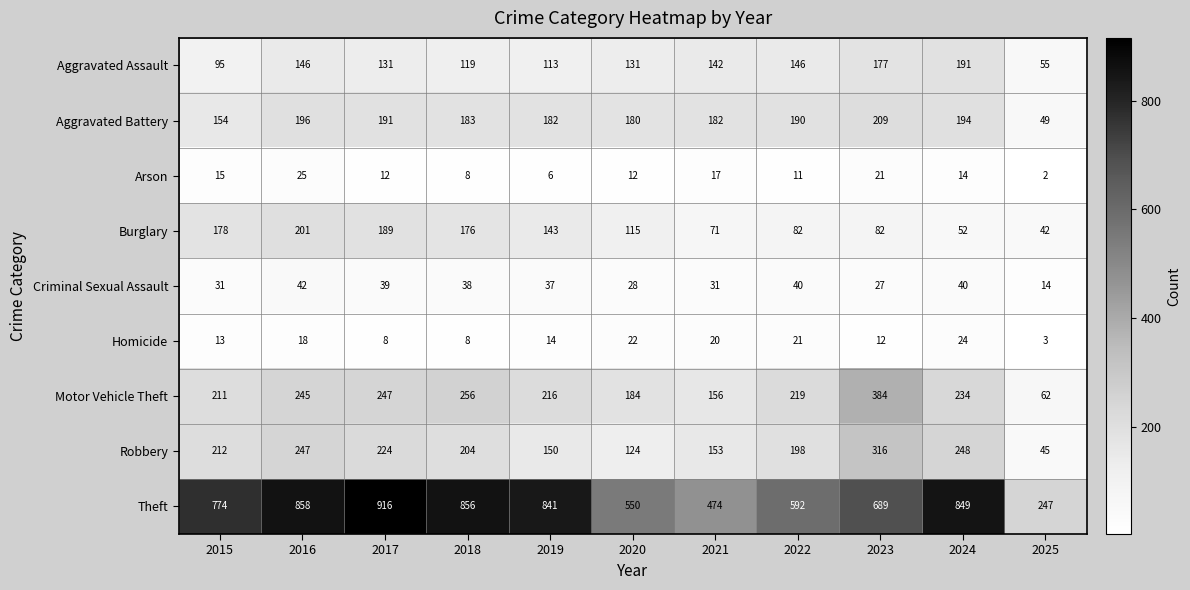

What is the difference between the maximum and second lowest values in the Theft series?

442